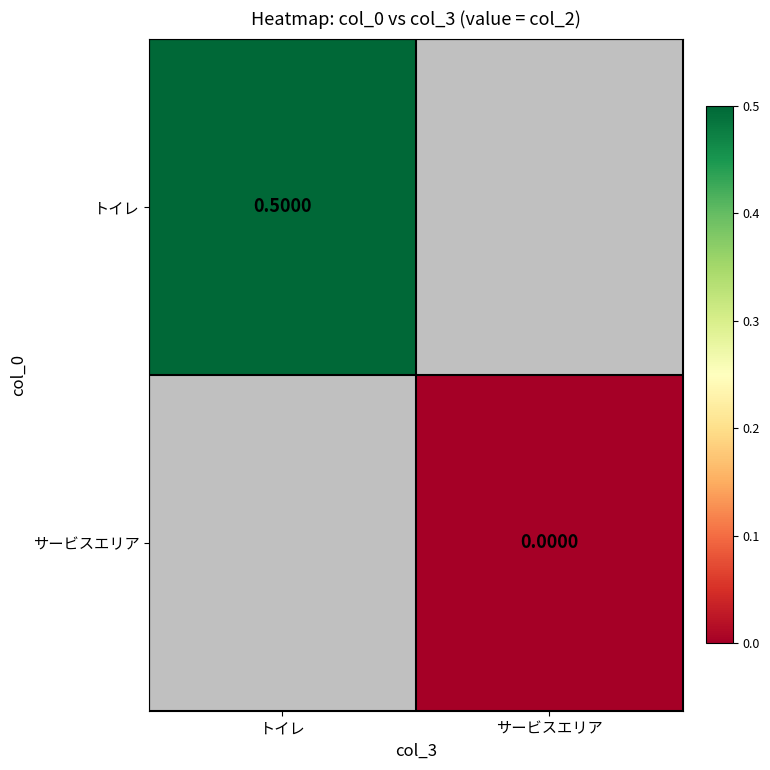

True or false: トイレ has a value of 0.5 at トイレ.

True